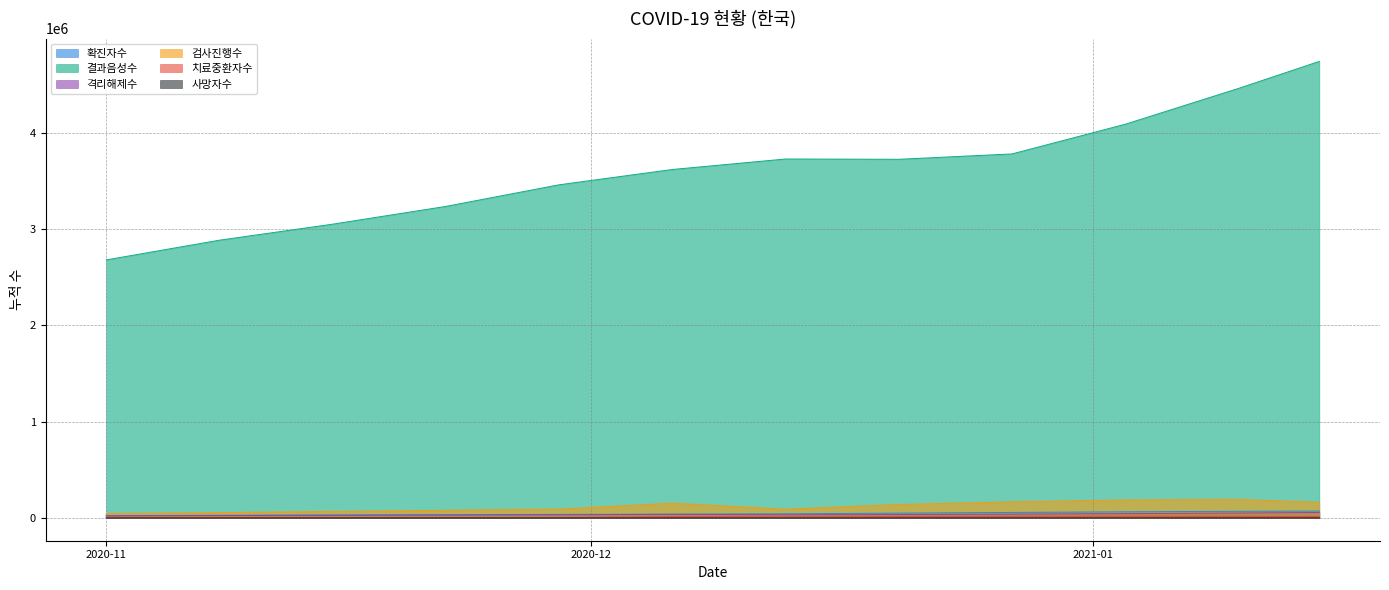

True or false: 격리해제수 and 치료중환자수 intersect in this chart.

False